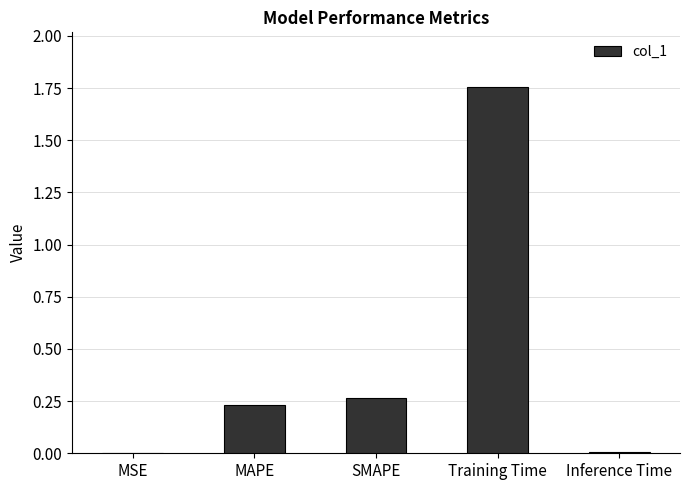

Which label corresponds to the largest value in the chart?

Training Time